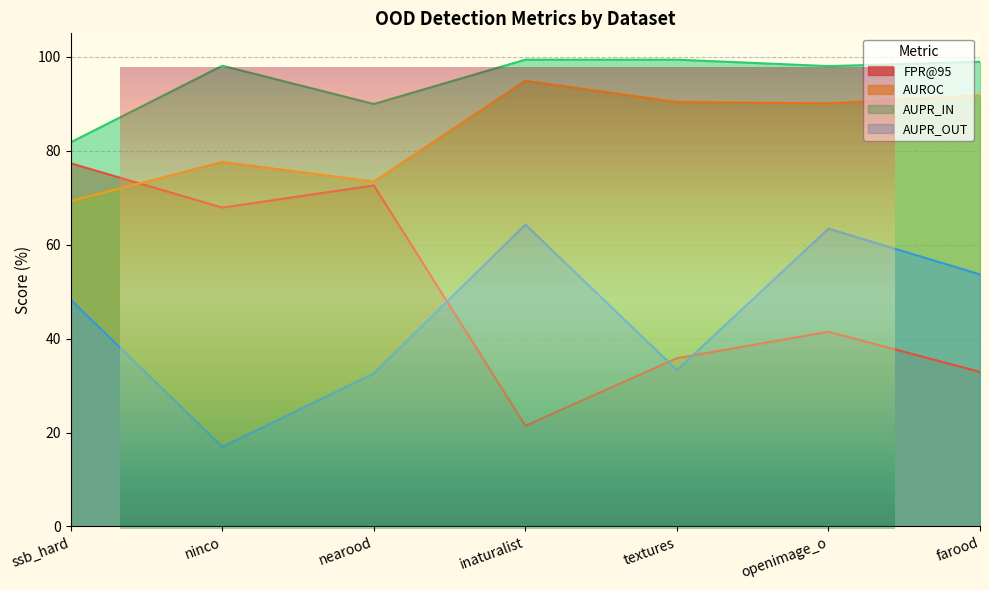

What is the label of the 5th point from the right?

nearood